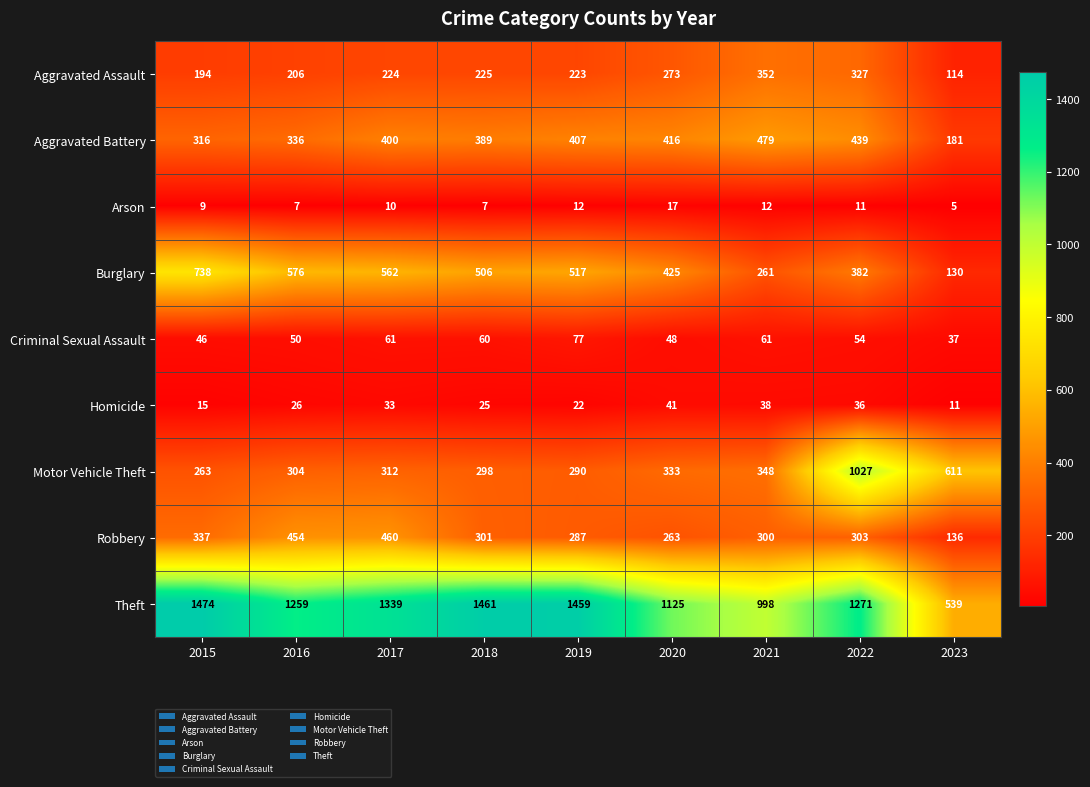

The value of Arson at 2022 is 15. True or false?

False